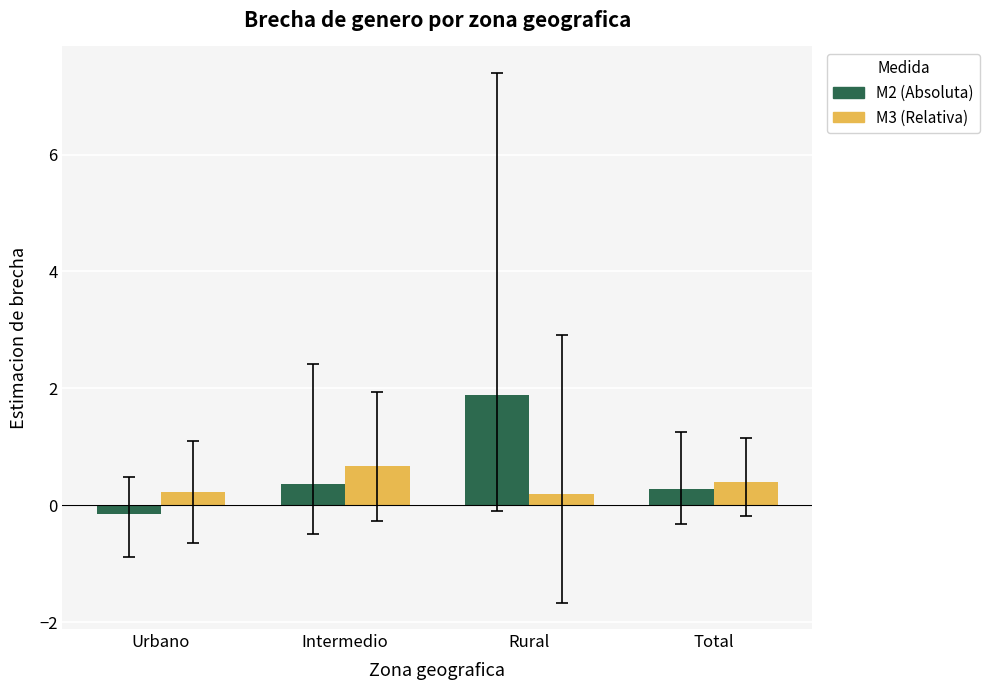

How many bars are there in total?

8